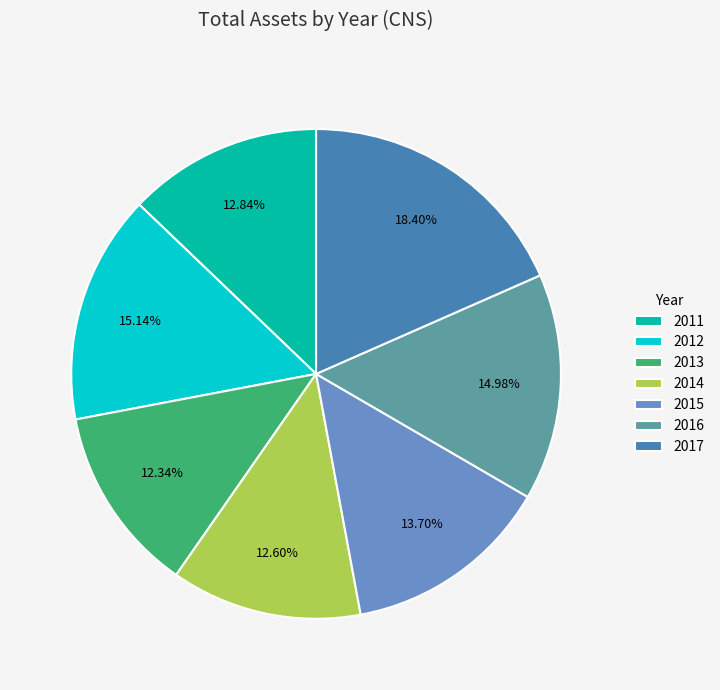

Which slice is the largest?

2017